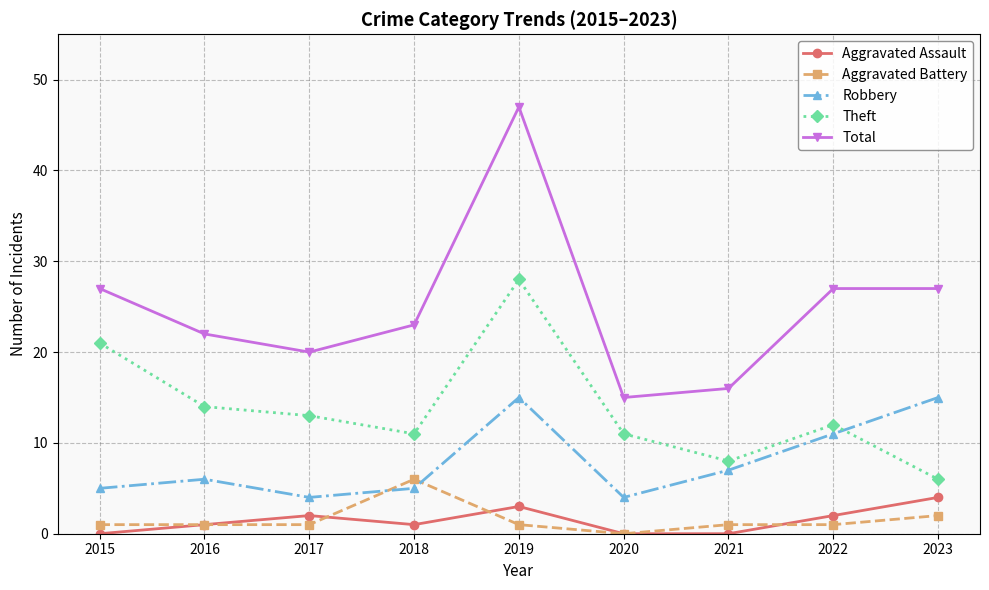

What is the value of the Aggravated Assault point at the 2nd from the left?

1